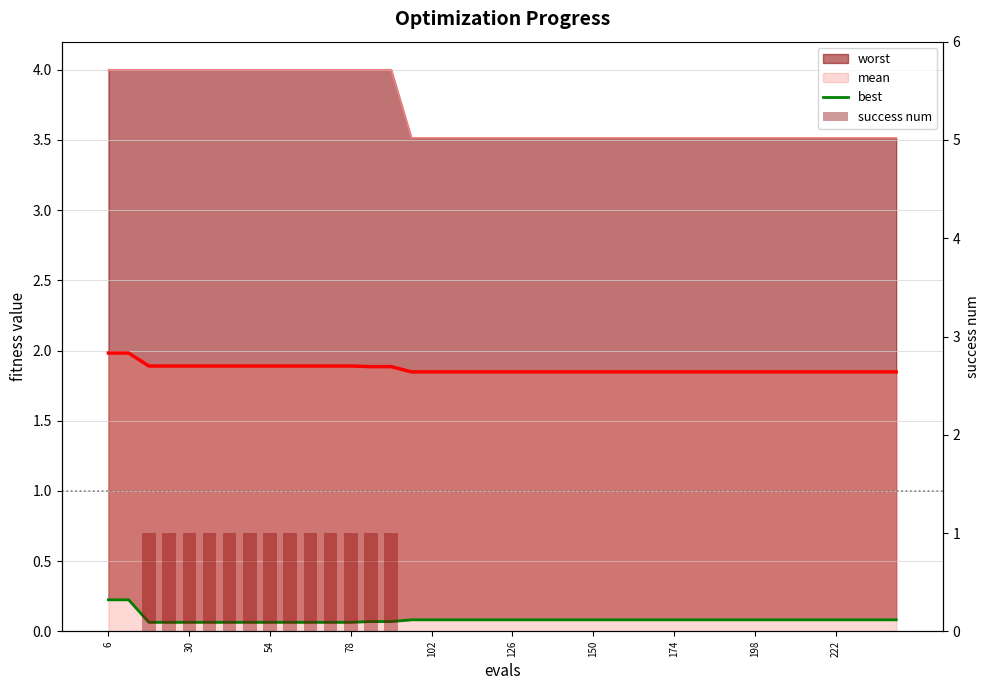

What is the difference between the maximum and minimum values in the best series?

0.2